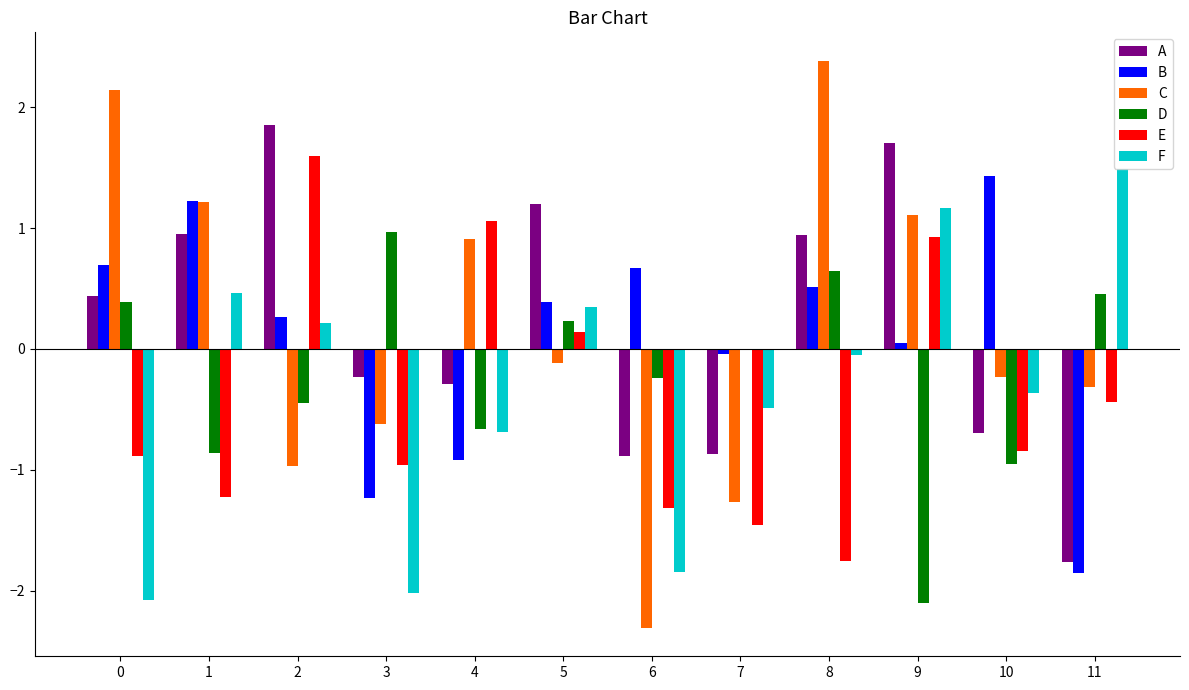

What is the highest value of the B series?

1.4